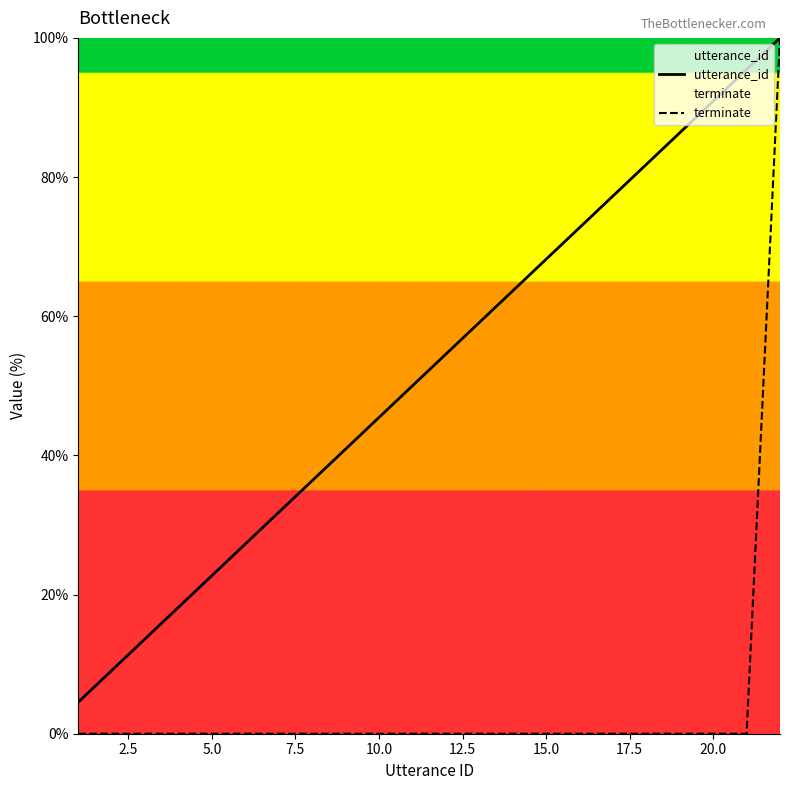

What are all the series names shown in the legend?

utterance_id, terminate